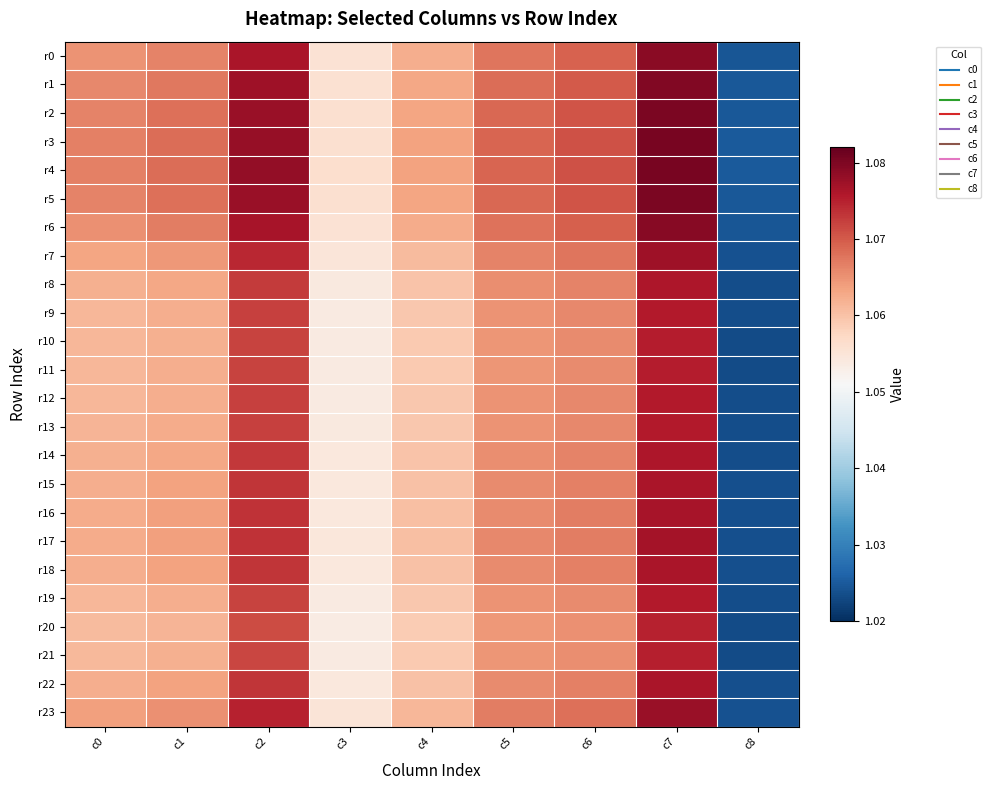

What is the total value across all series at c6?

25.6